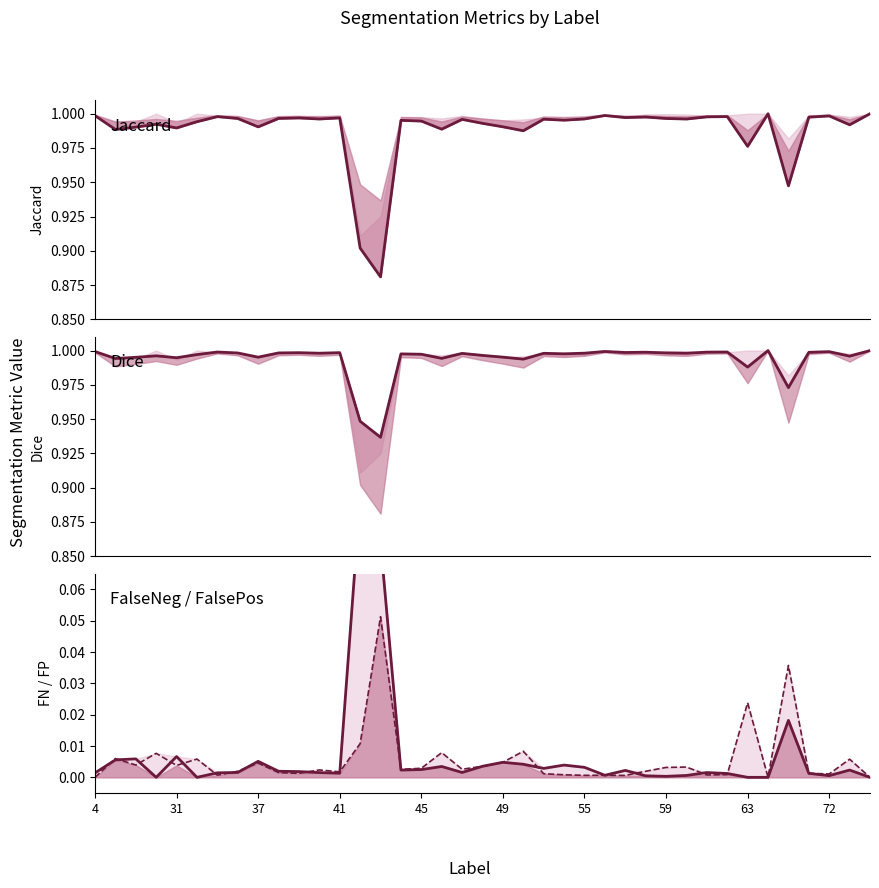

Which label corresponds to the largest value in the chart?

33